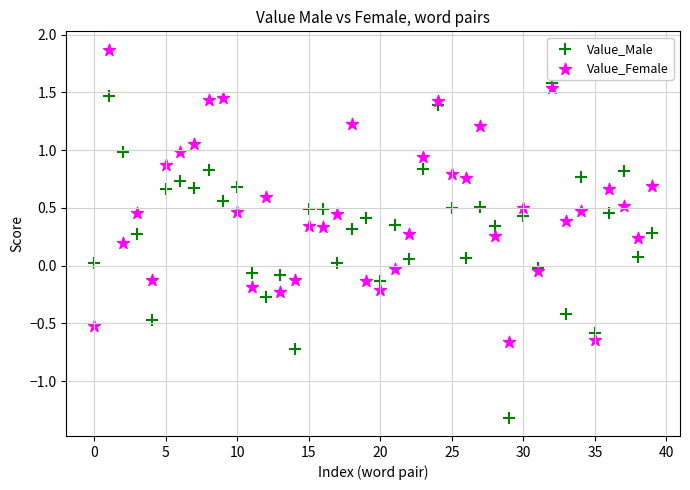

Which series contains the highest Y value?

Value_Female